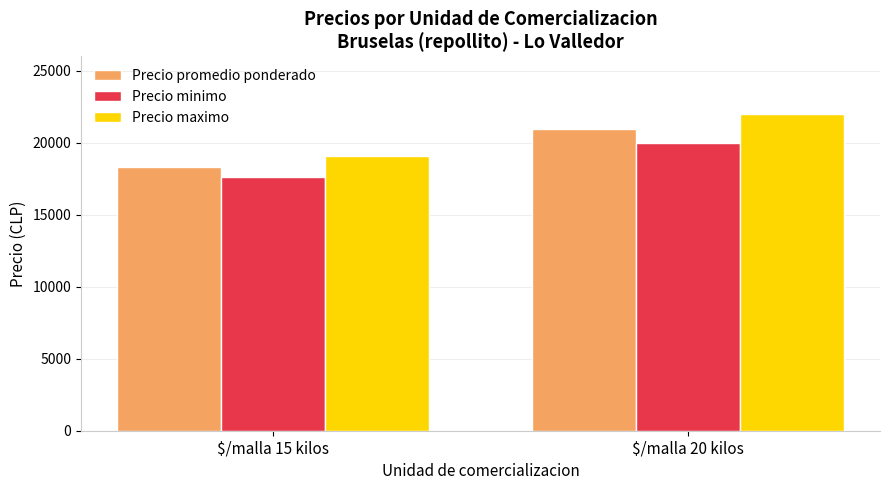

The Precio promedio ponderado series shows 12947.3 at $/malla 20 kilos. True or false?

False